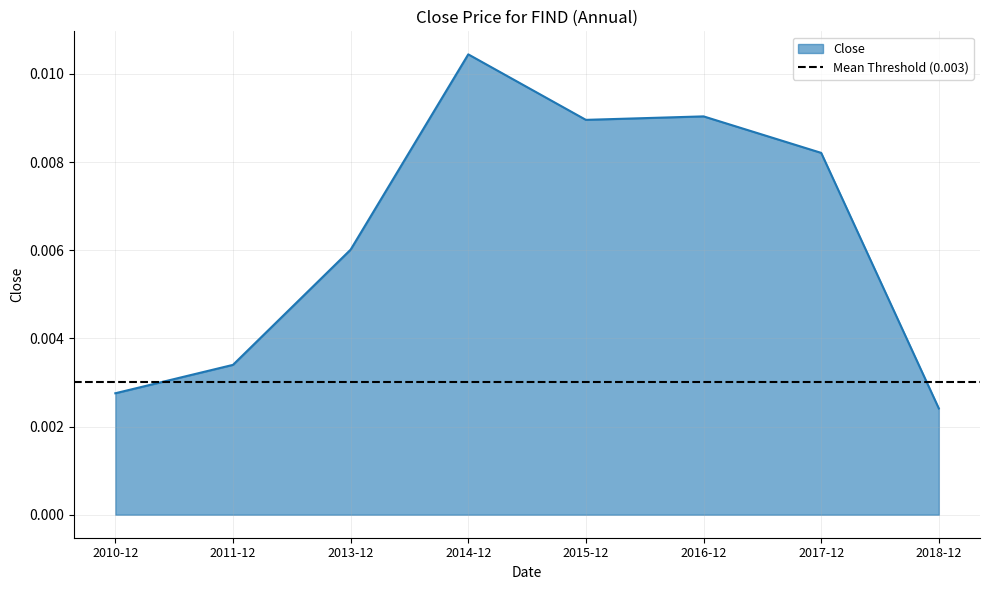

How many interior local valleys (lower than both neighbors) does the data have?

1